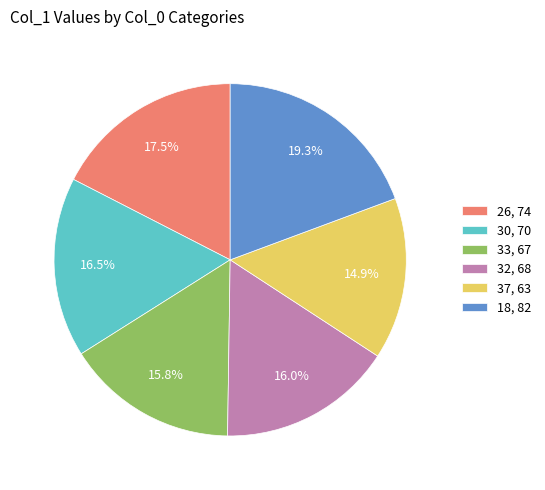

To the nearest percent, what is the difference between the 18 and 32 slice percentages?

3%